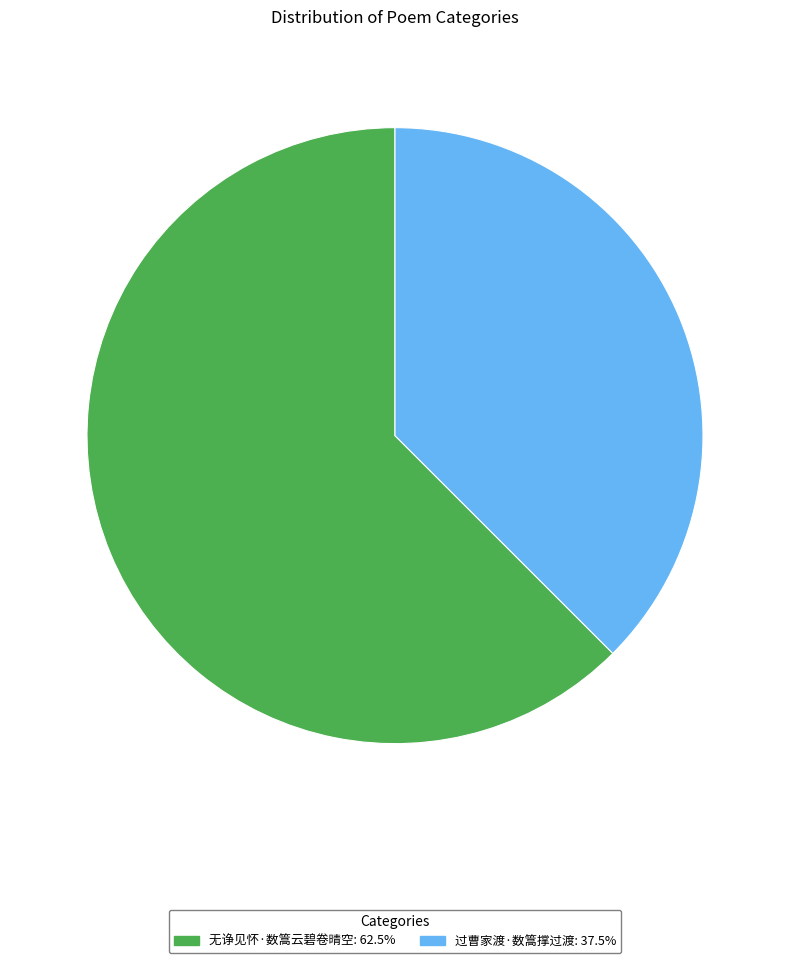

Which slice is the largest?

无诤见怀·数篙云碧卷晴空